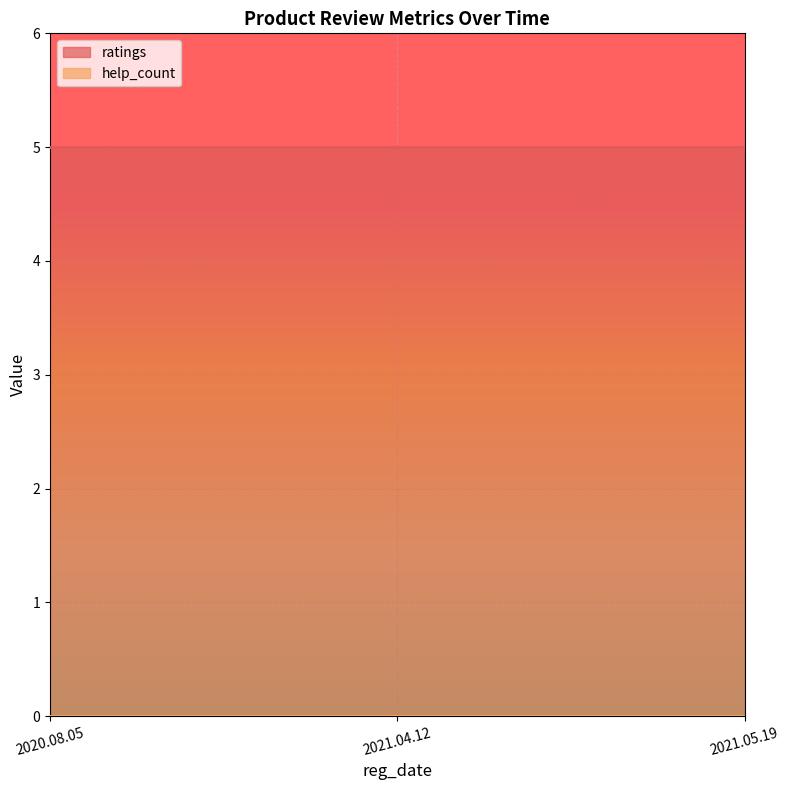

Between 2021.05.19 and 2020.08.05, which is larger?

2021.05.19